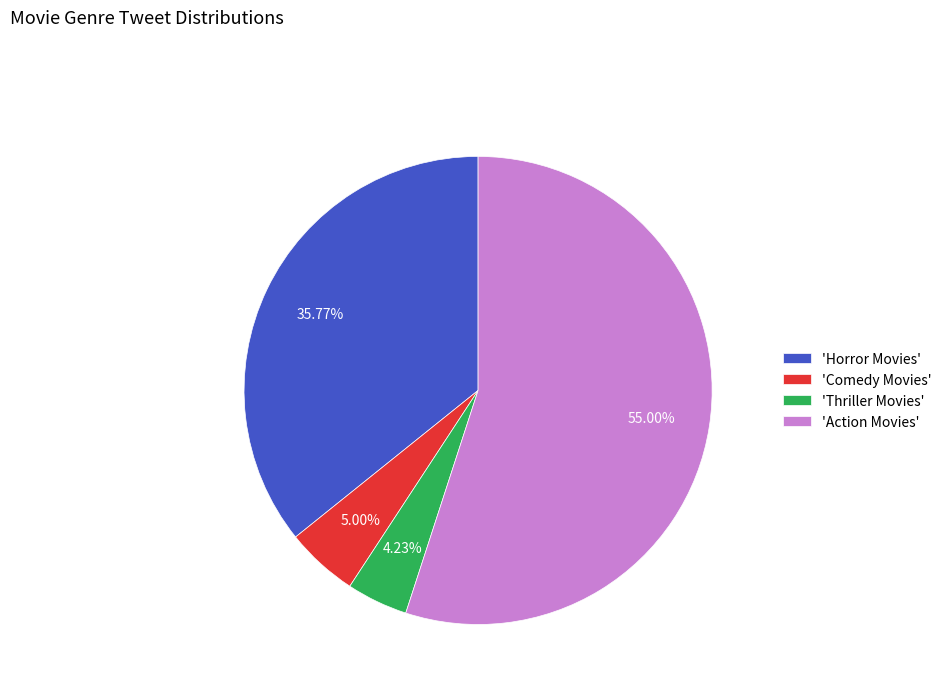

Which has a higher value, 'Comedy Movies' or 'Action Movies'?

'Action Movies'